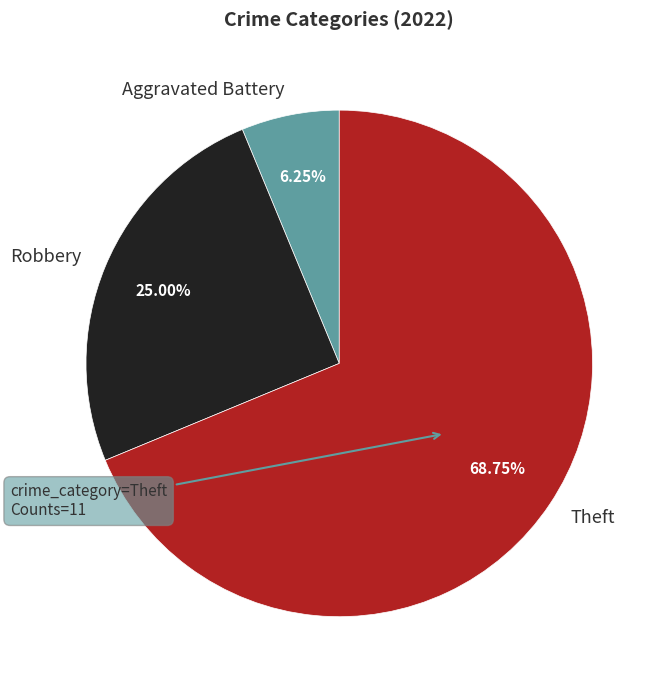

Is there a majority slice in this chart?

Yes